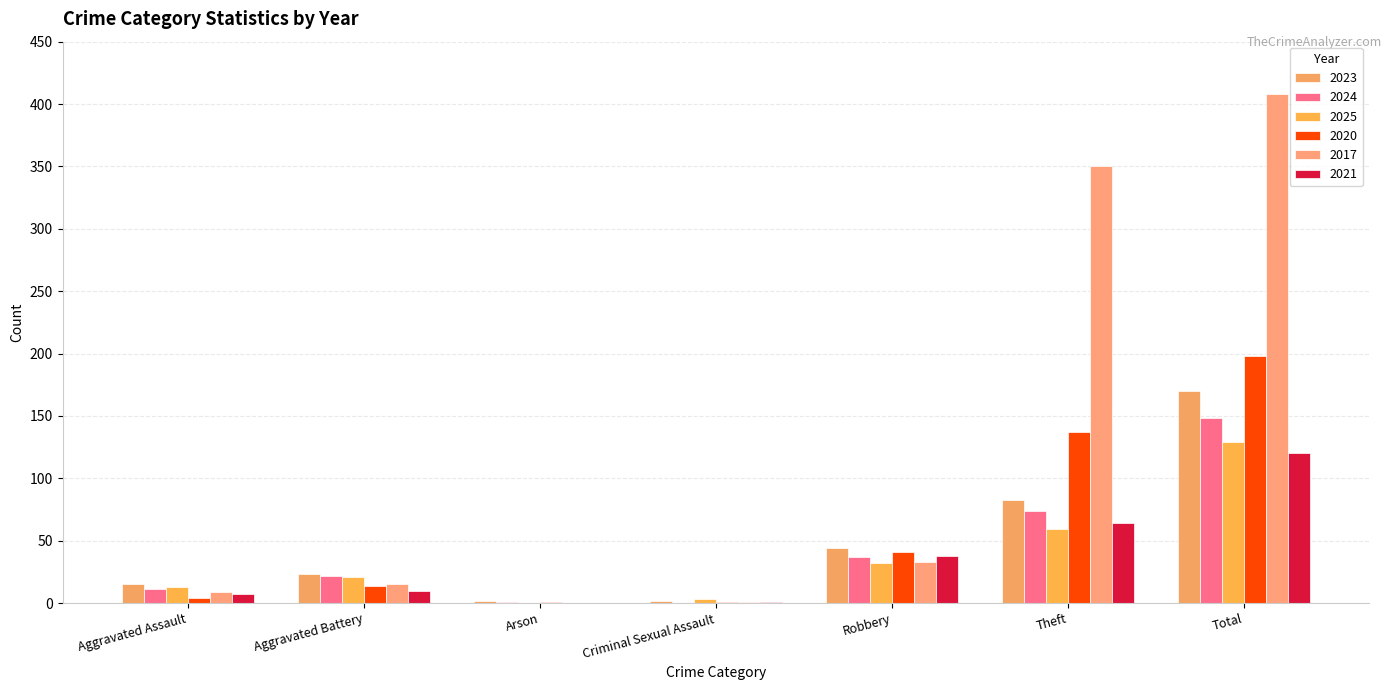

At which category is the sum across all series the highest?

Total